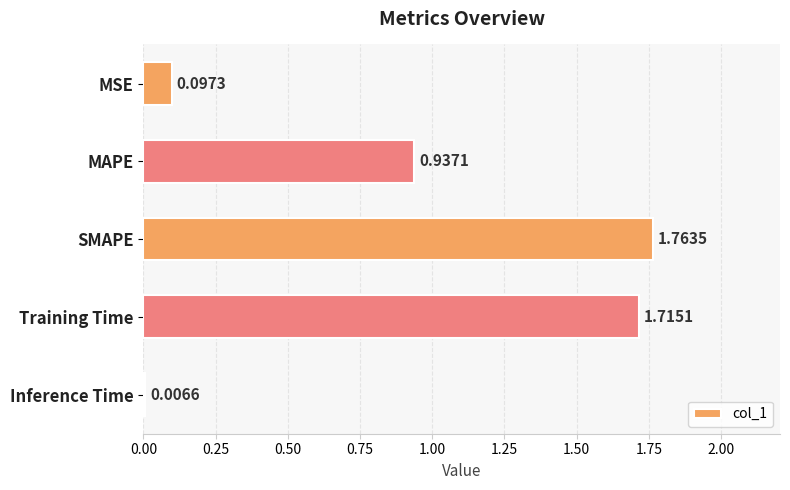

Which label corresponds to the smallest value in the chart?

Inference Time